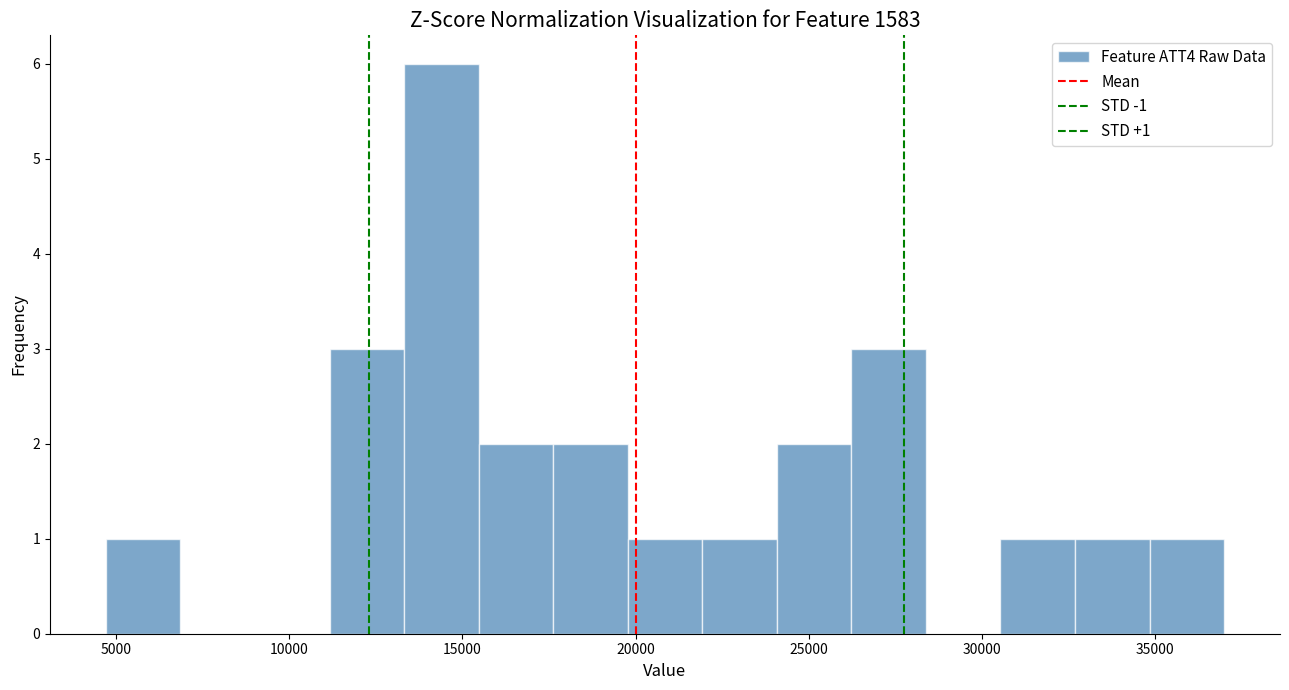

Over which range of the x-axis is the bar tallest?

13500 to 15500